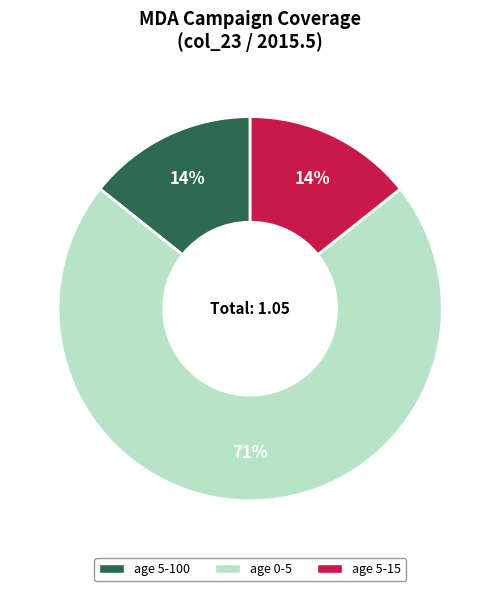

Which category has the biggest portion of the pie?

age 0-5